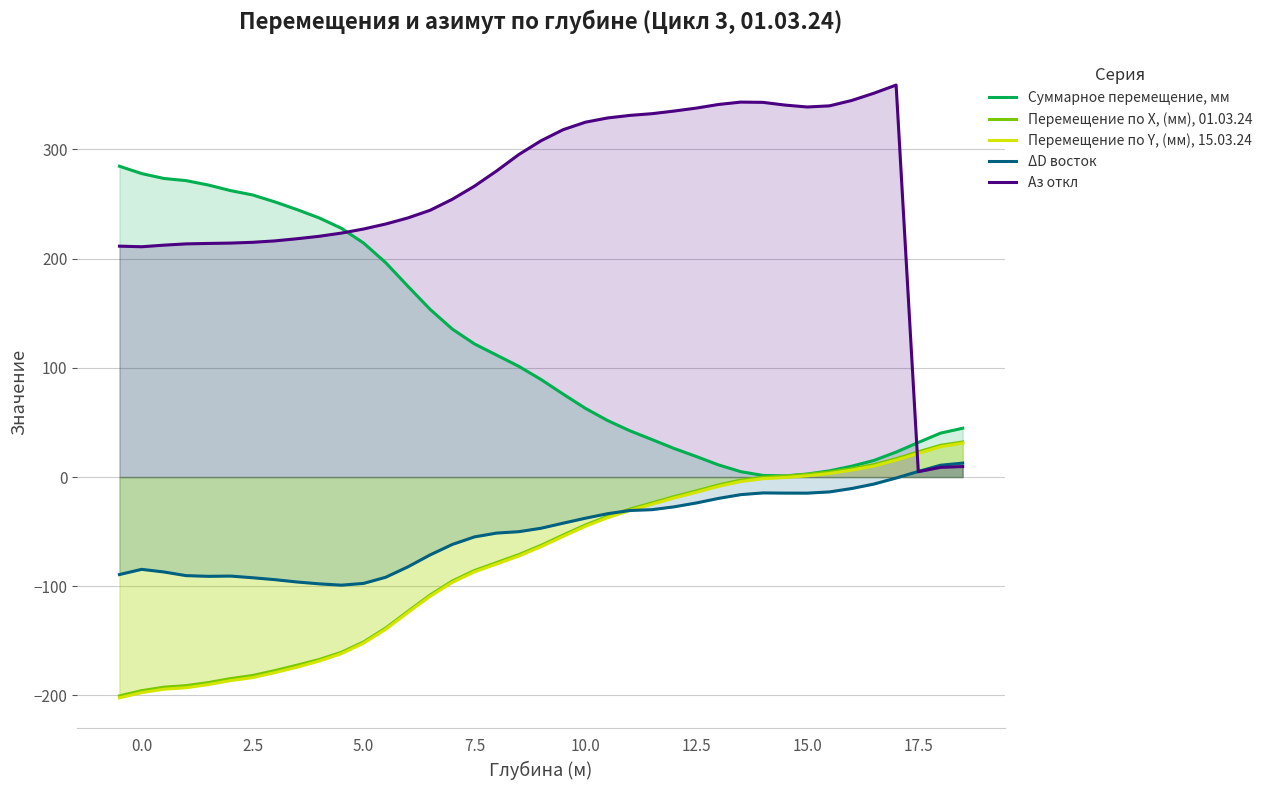

What is the minimum value shown in the chart?

-202.2